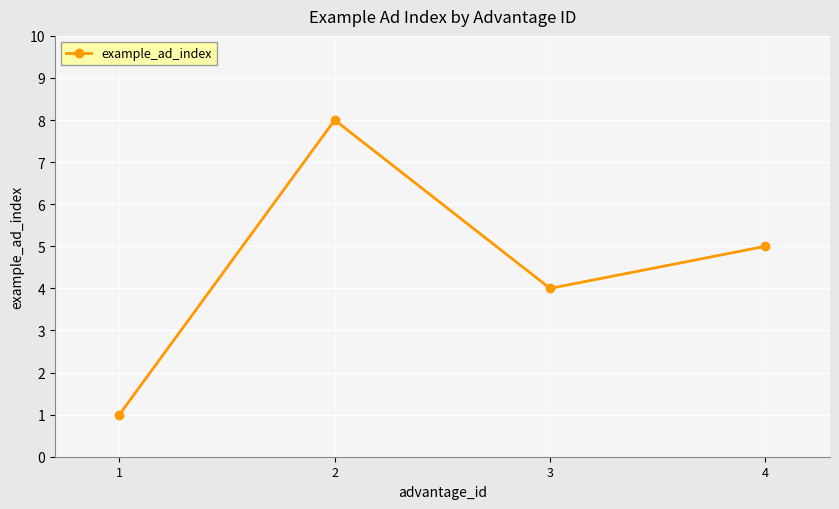

Is this an area chart (filled region under the line)?

No